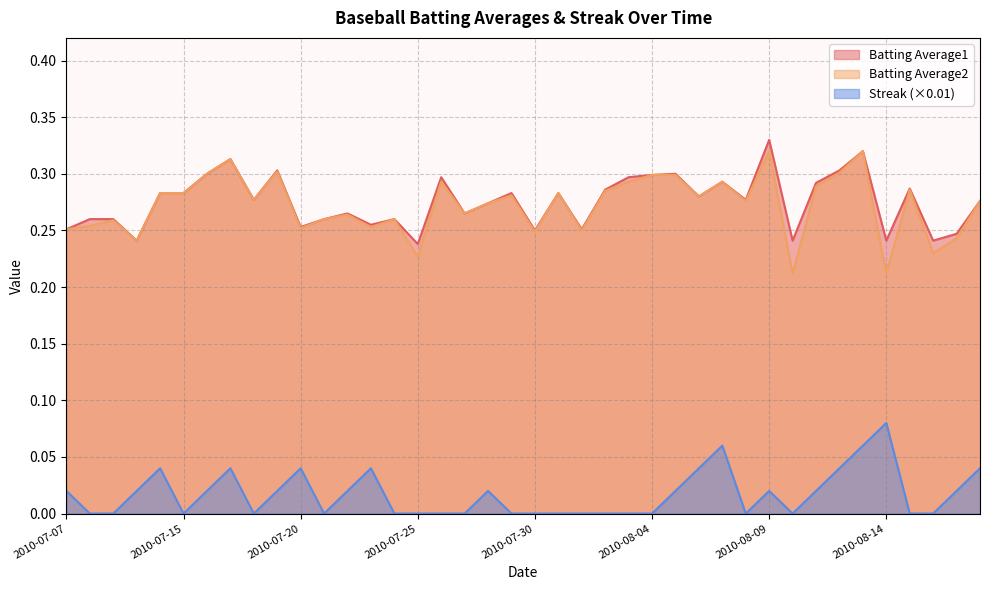

How many lines are shown in the chart?

3